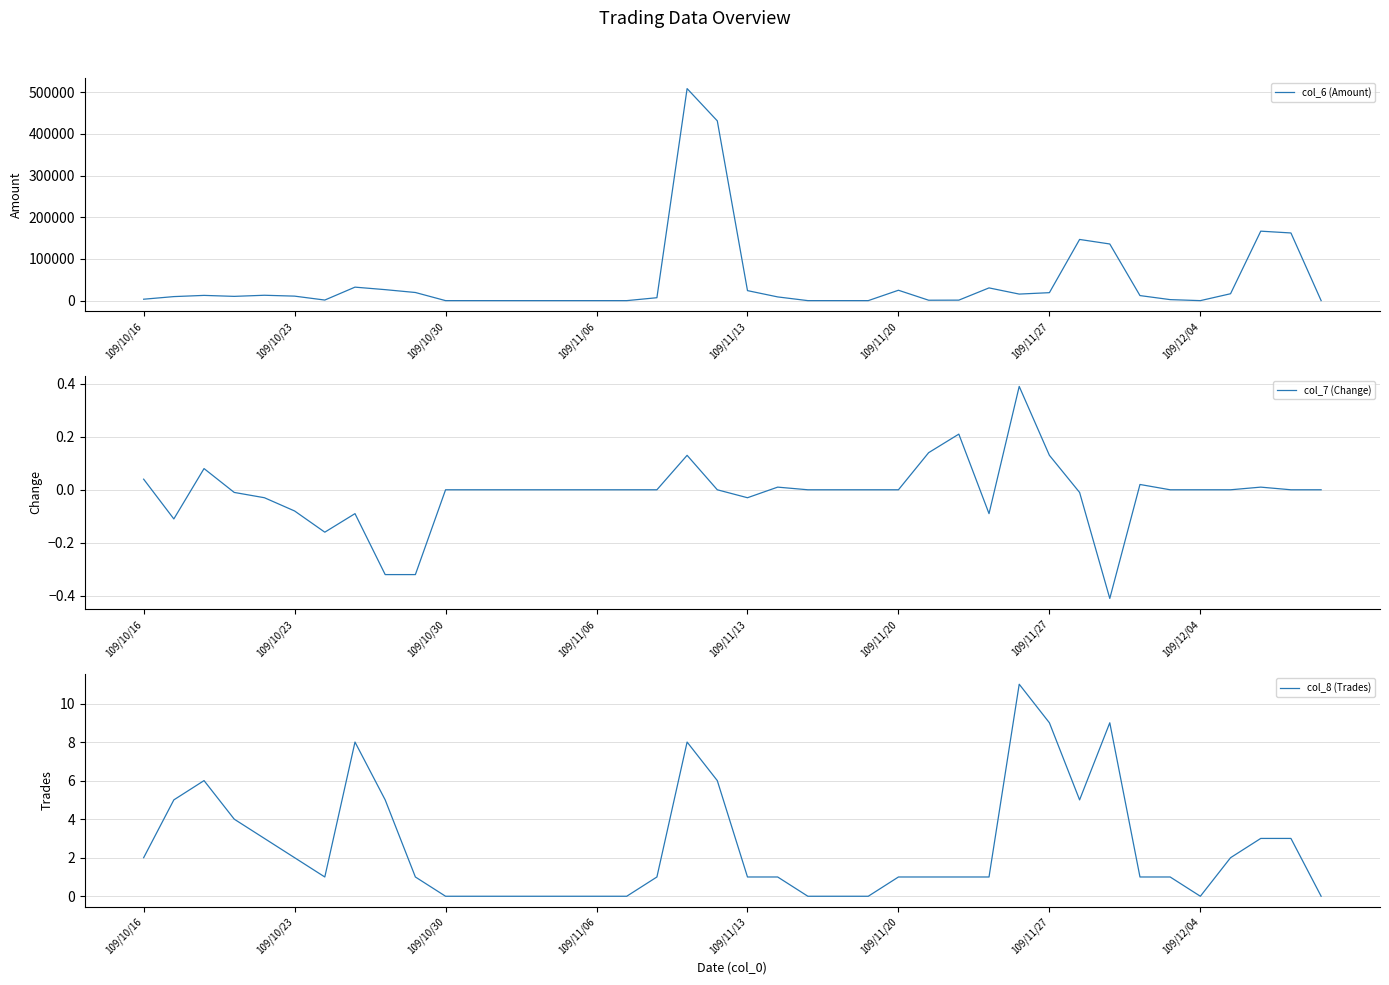

What is the lowest value of the col_7 (Change) series?

-0.4